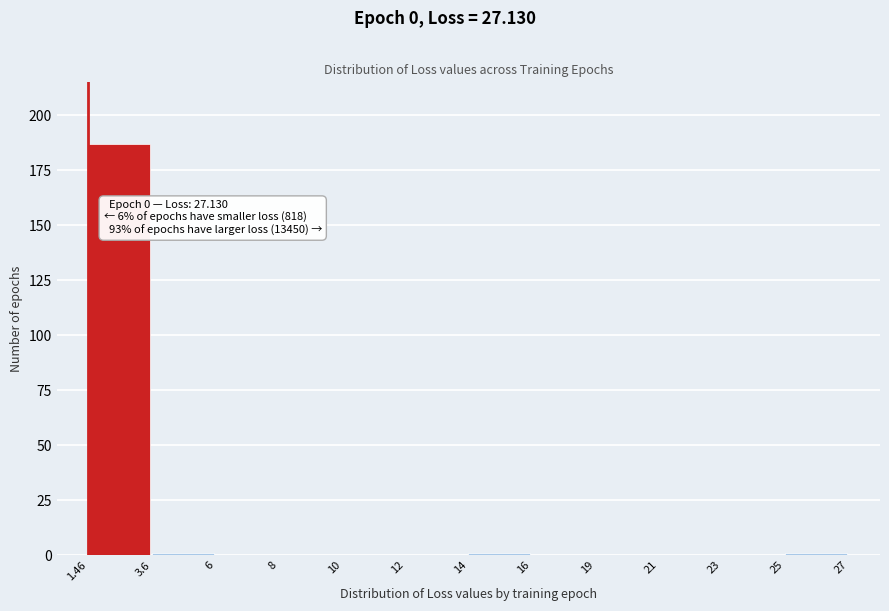

Reading left to right, list all the values displayed in this chart.

1.46=187	3.6=1	6=0	8=0	10=0	12=0	14=1	16=0	19=0	21=0	23=0	25=1